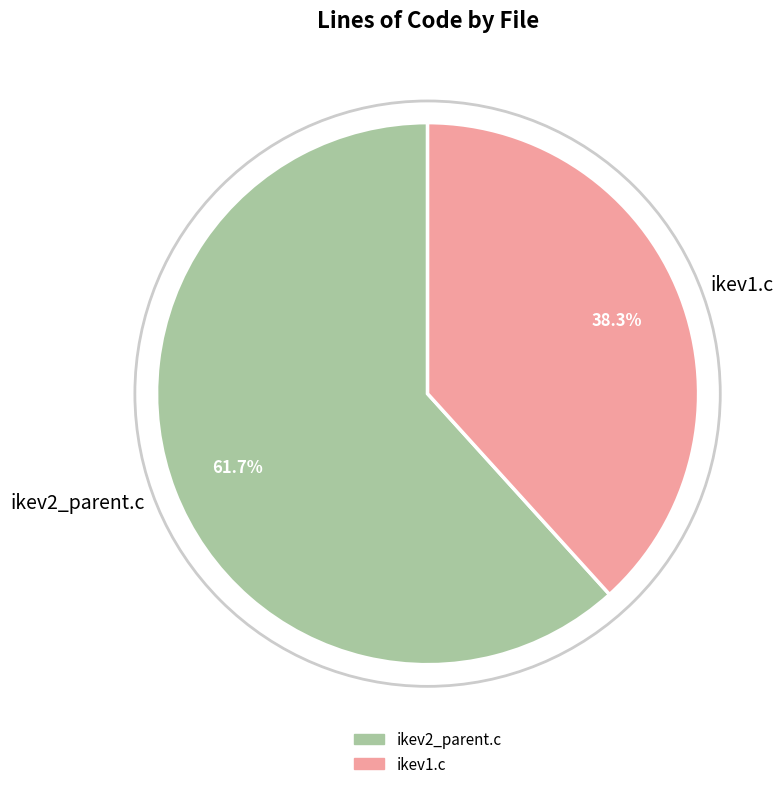

Count the number of slices in the pie.

2